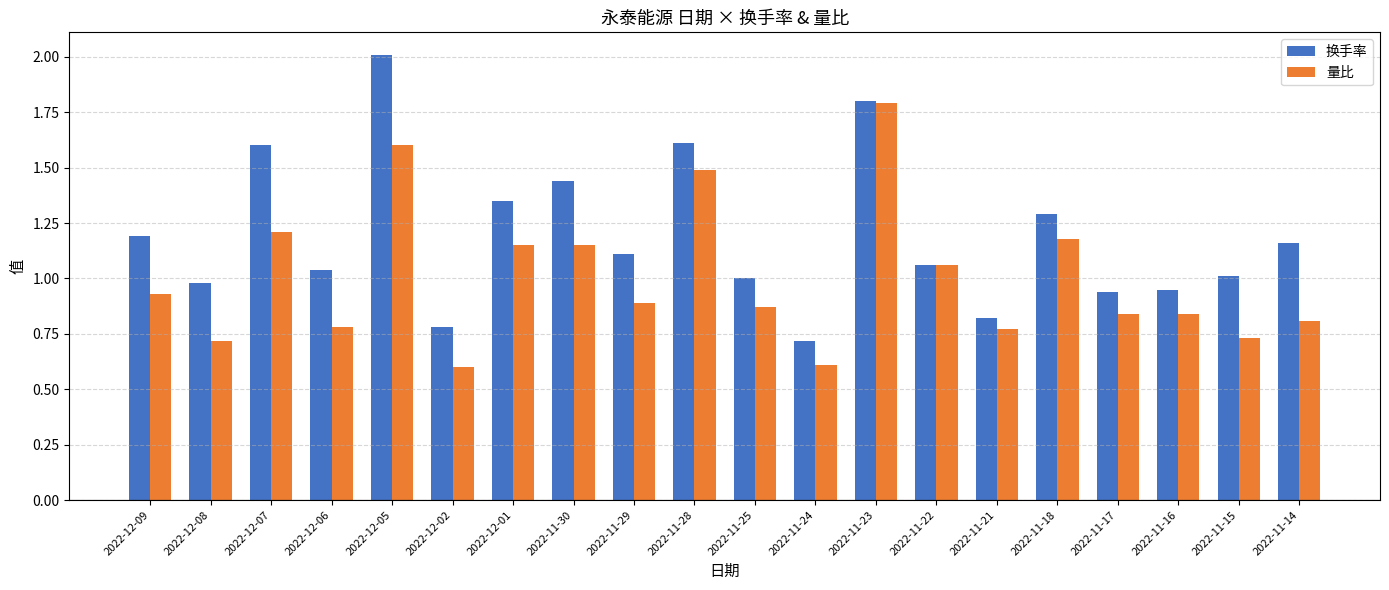

How many bars are there in total?

40